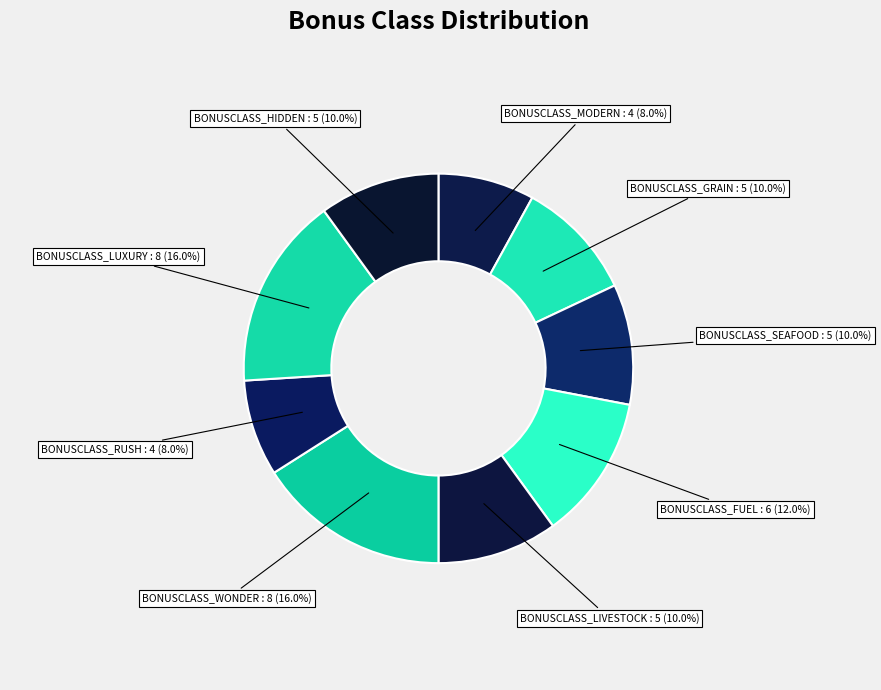

How many slices are in this pie chart?

9